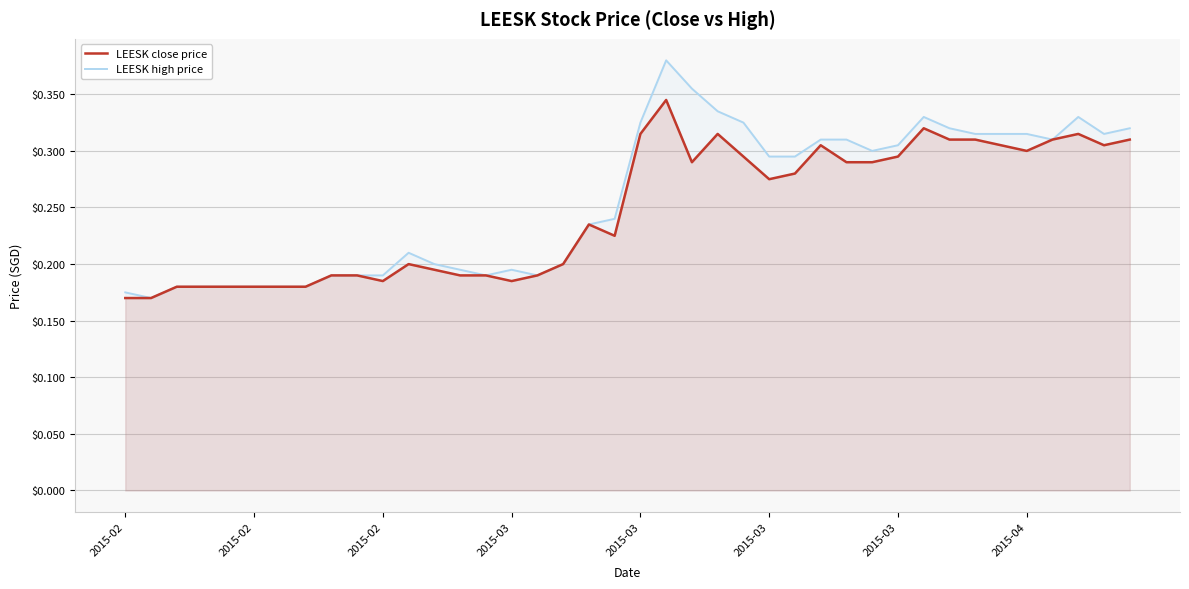

True or false: LEESK high price has a value of 0.1 at 2015-03.

False